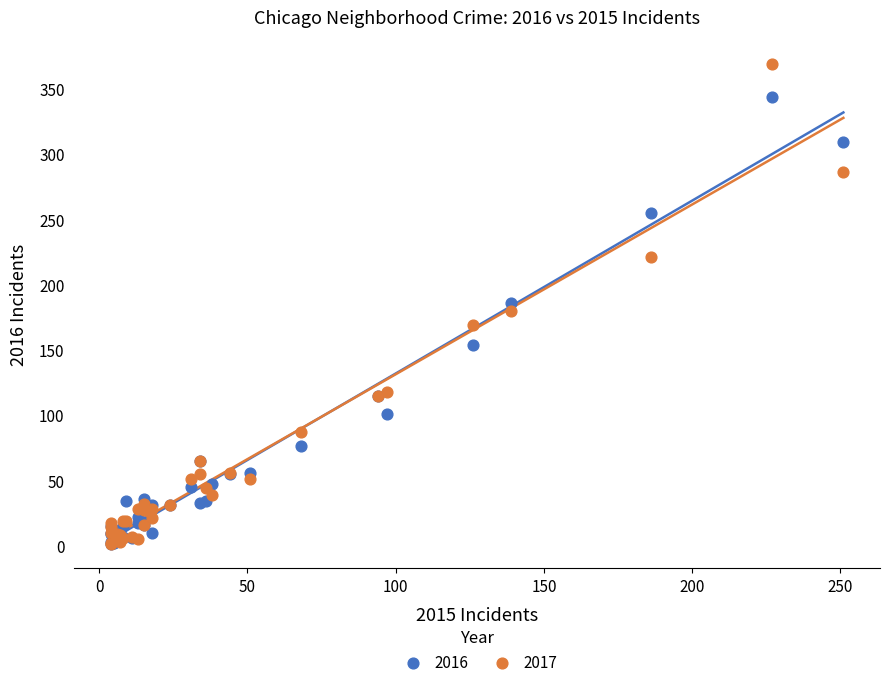

What are all the series names shown in the legend?

2016, 2017